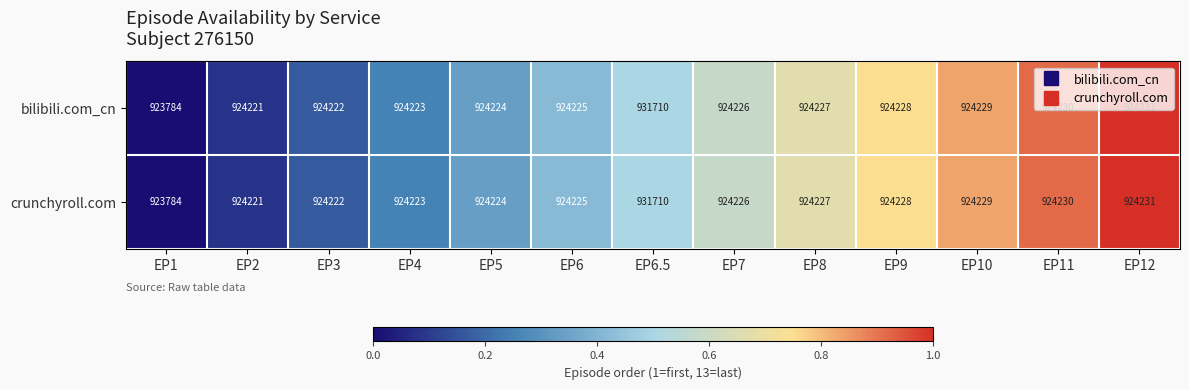

What is the difference between the crunchyroll.com values at EP6 and EP12?

6